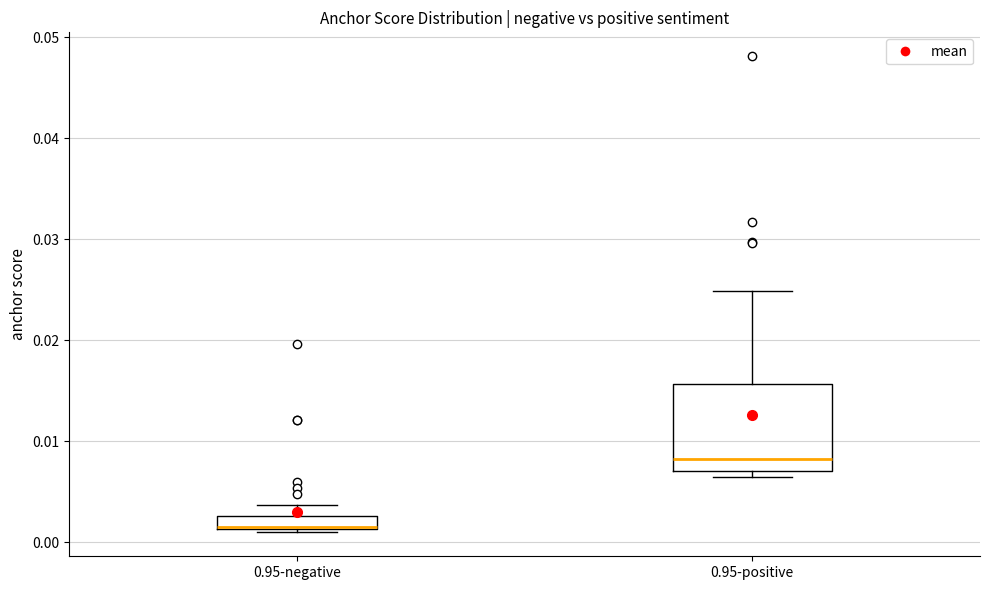

Which box is the tallest, from its lower edge to its upper edge?

0.95-positive